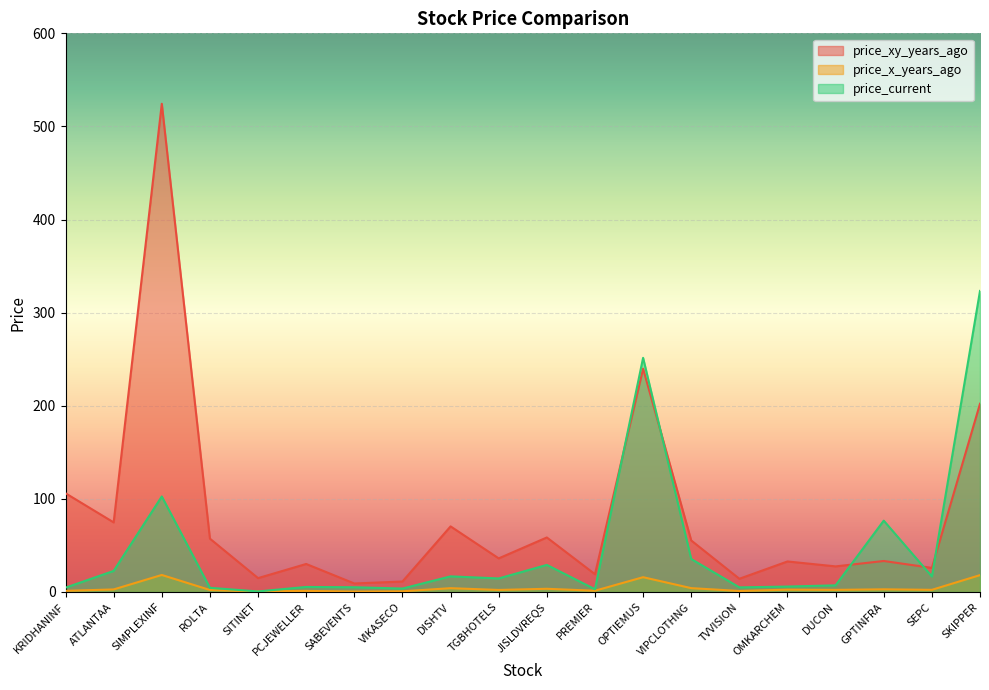

True or false: price_x_years_ago has a value of 0.7 at SITINET.

False